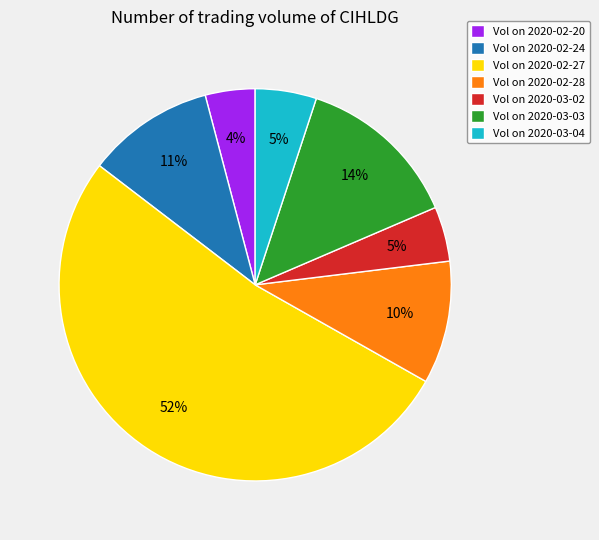

Count the number of slices in the pie.

7